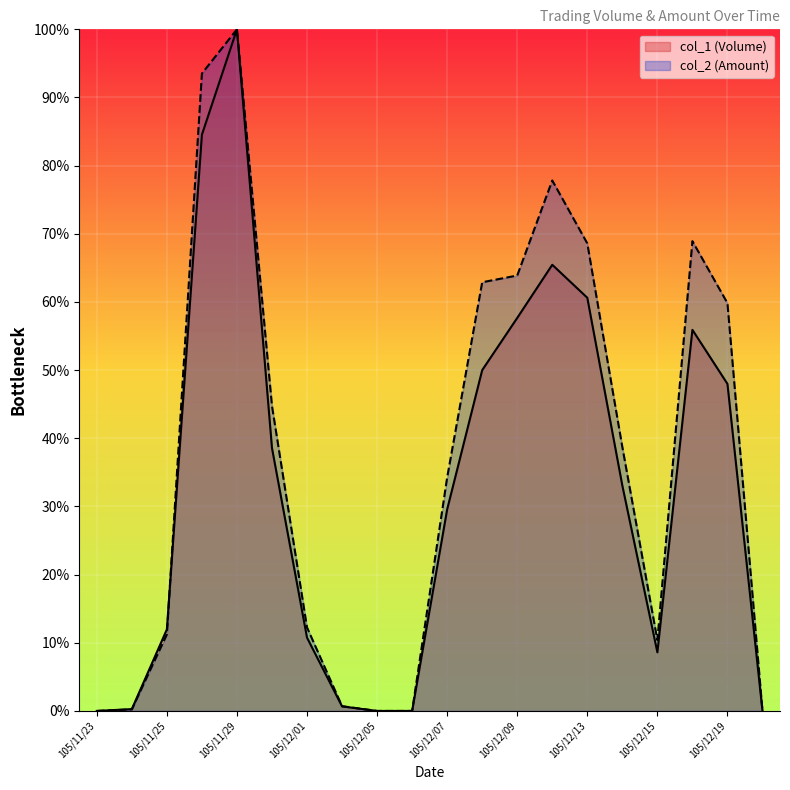

List the series in order of their peak value, highest first.

col_1 (Volume), col_2 (Amount)